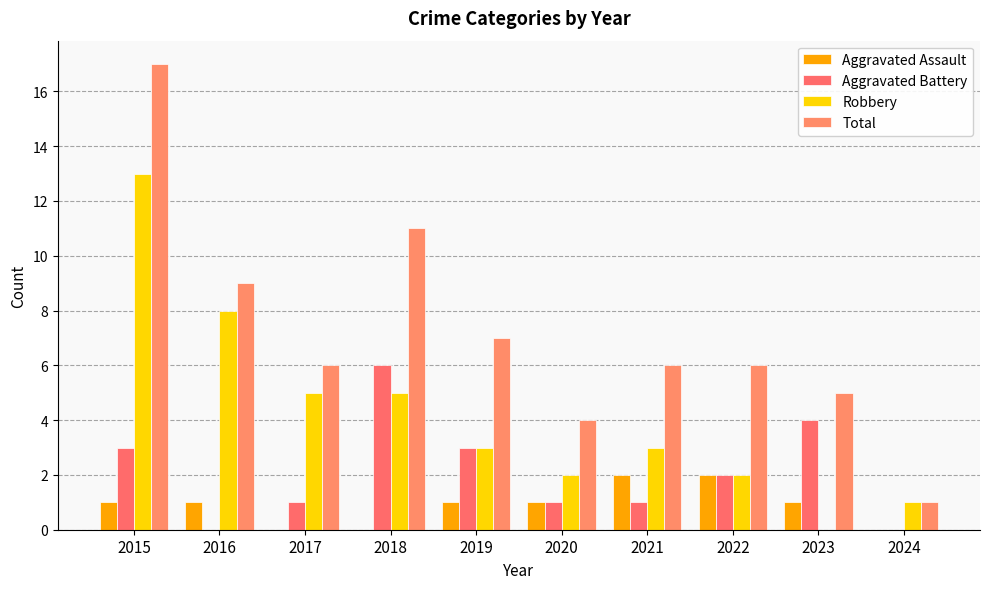

How many positive values does the Robbery series have?

9